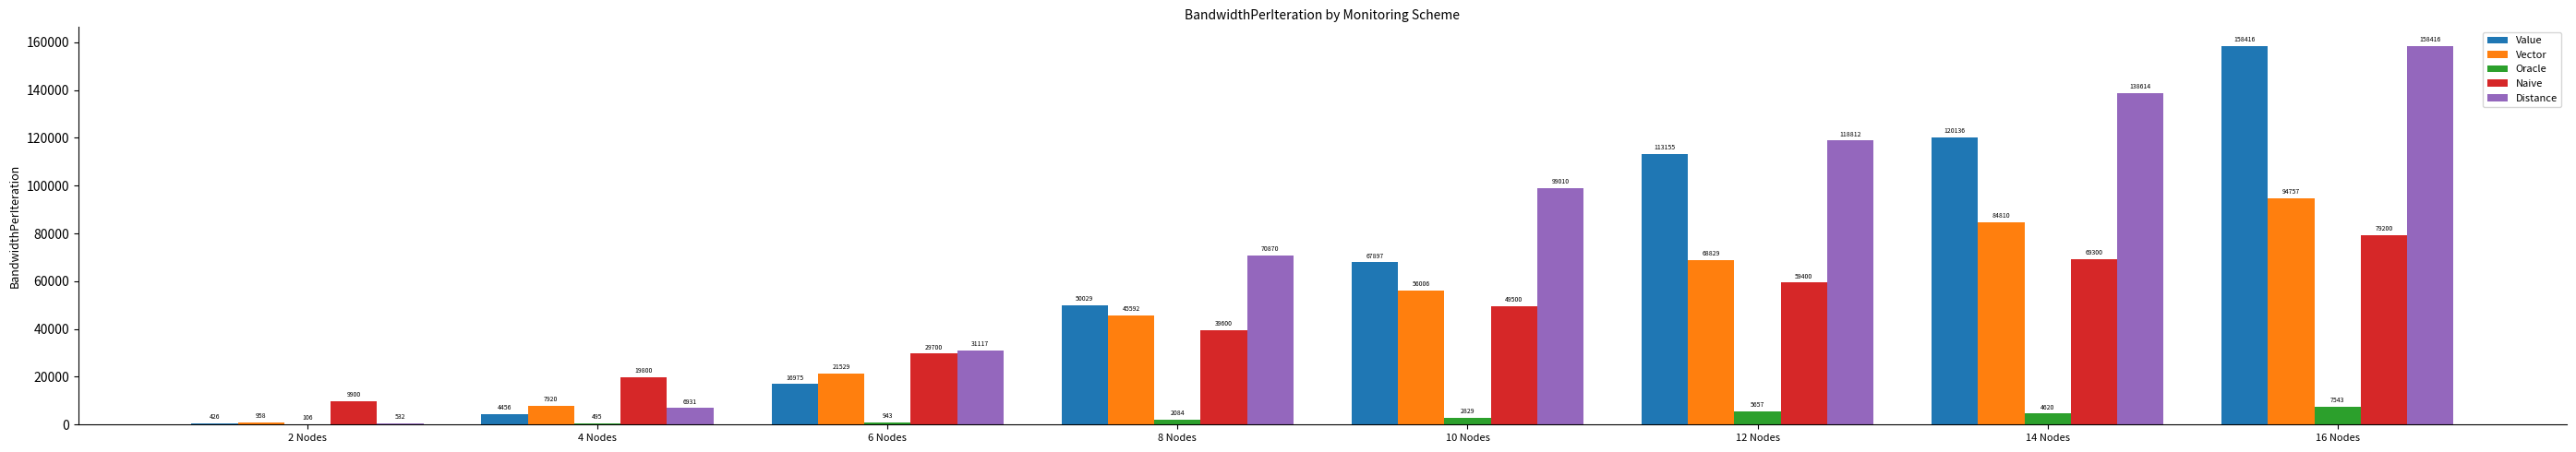

Between 12 Nodes and 16 Nodes, which series saw the biggest shift?

Value